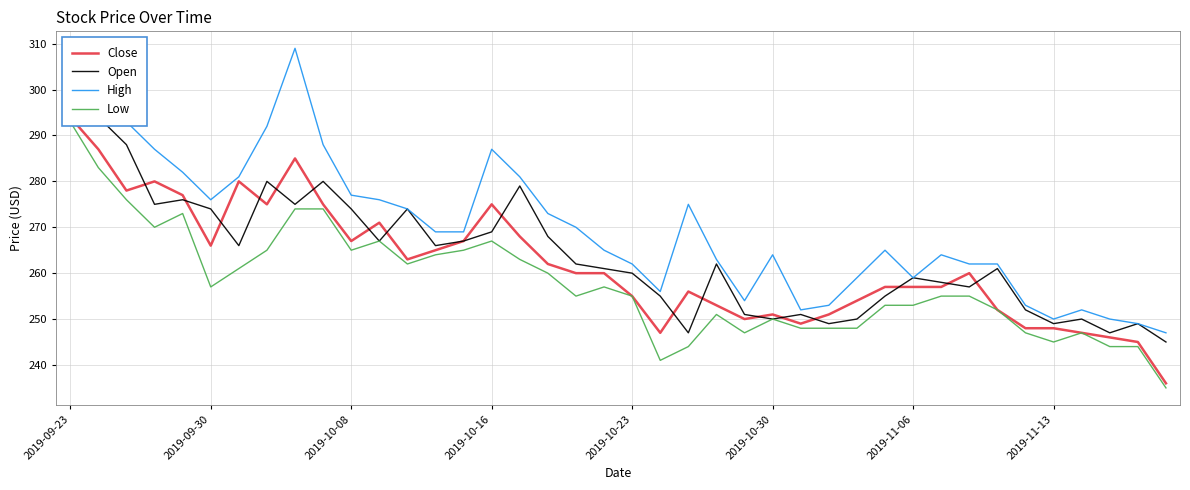

Rank the series by their maximum value, from lowest to highest.

Low, Close, Open, High